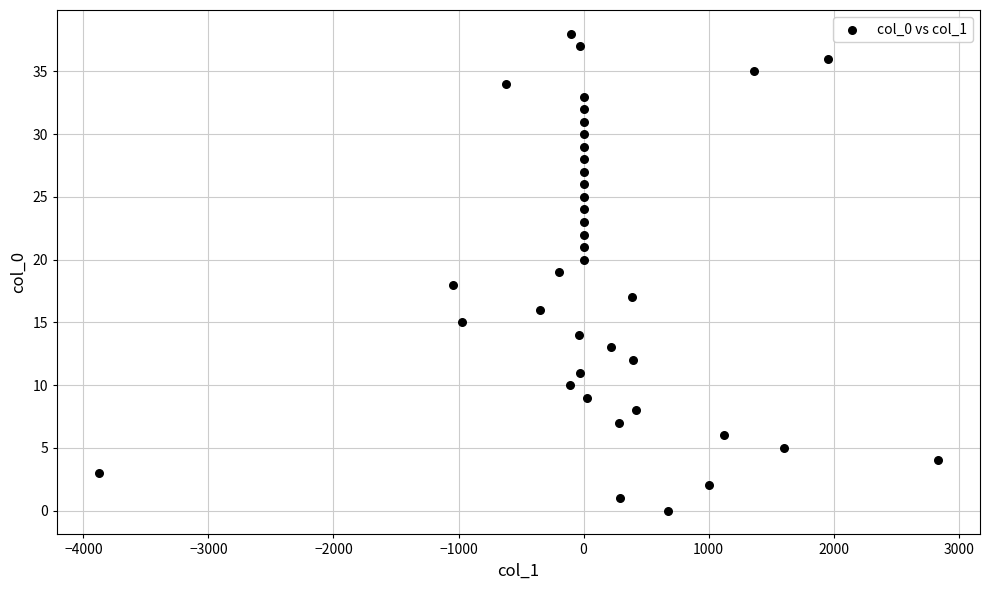

What is the range of Y values (max minus min)?

38